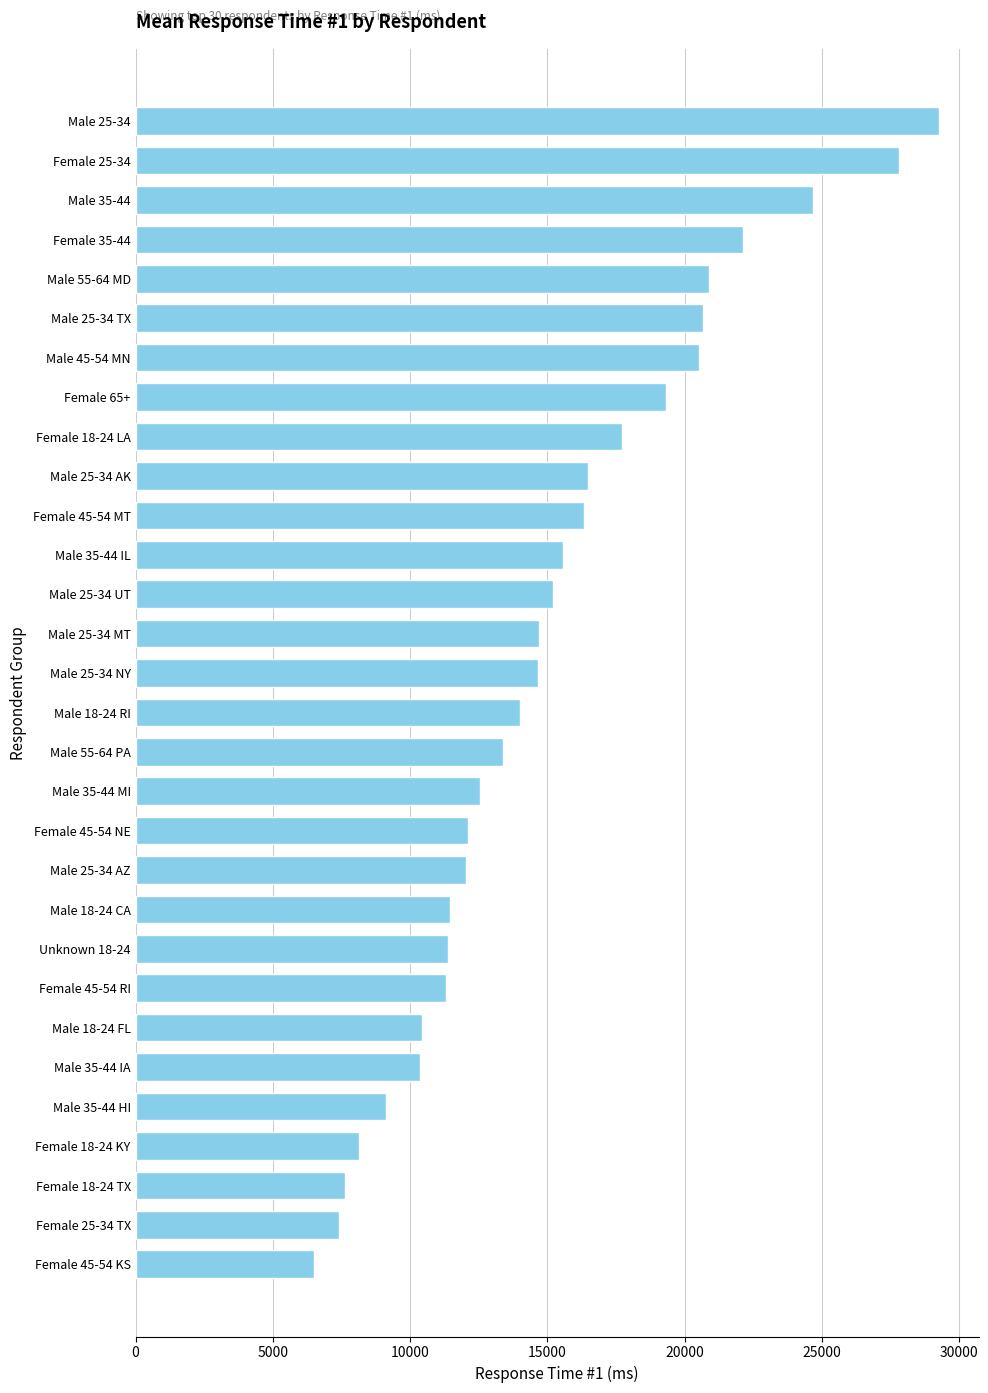

What is the label of the 16th bar from the top?

Male 18-24 RI